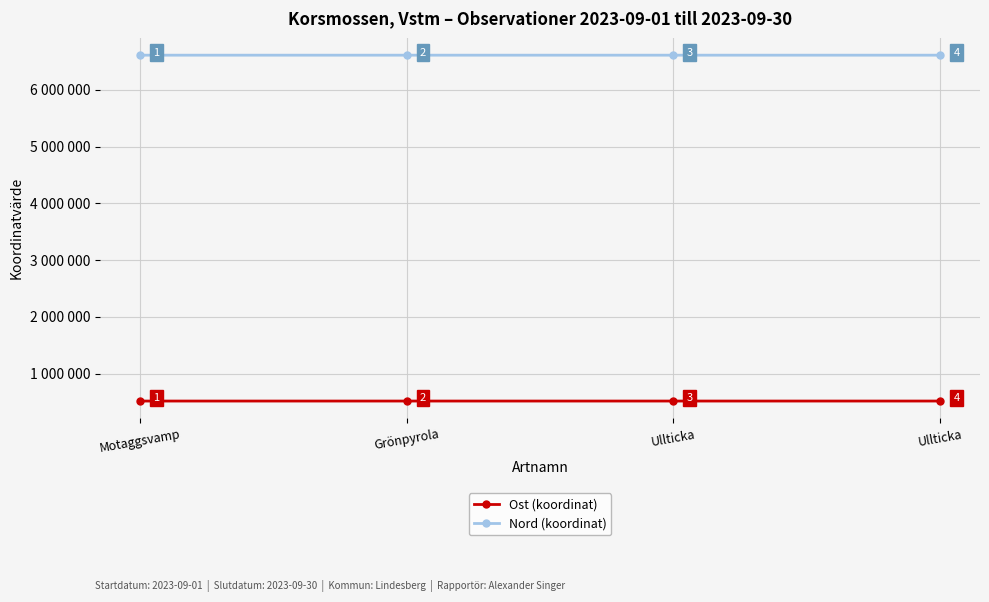

Rank the series by their average value, from highest to lowest.

Nord (koordinat), Ost (koordinat)